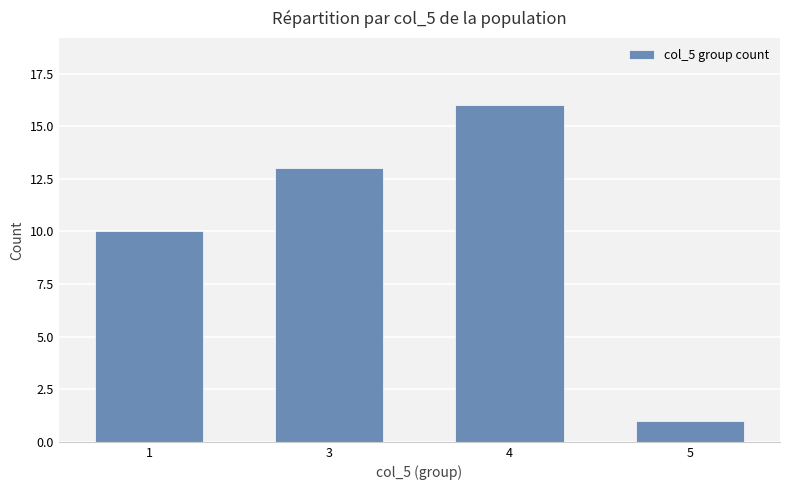

The chart shows a value of 10 at 1. True or false?

True